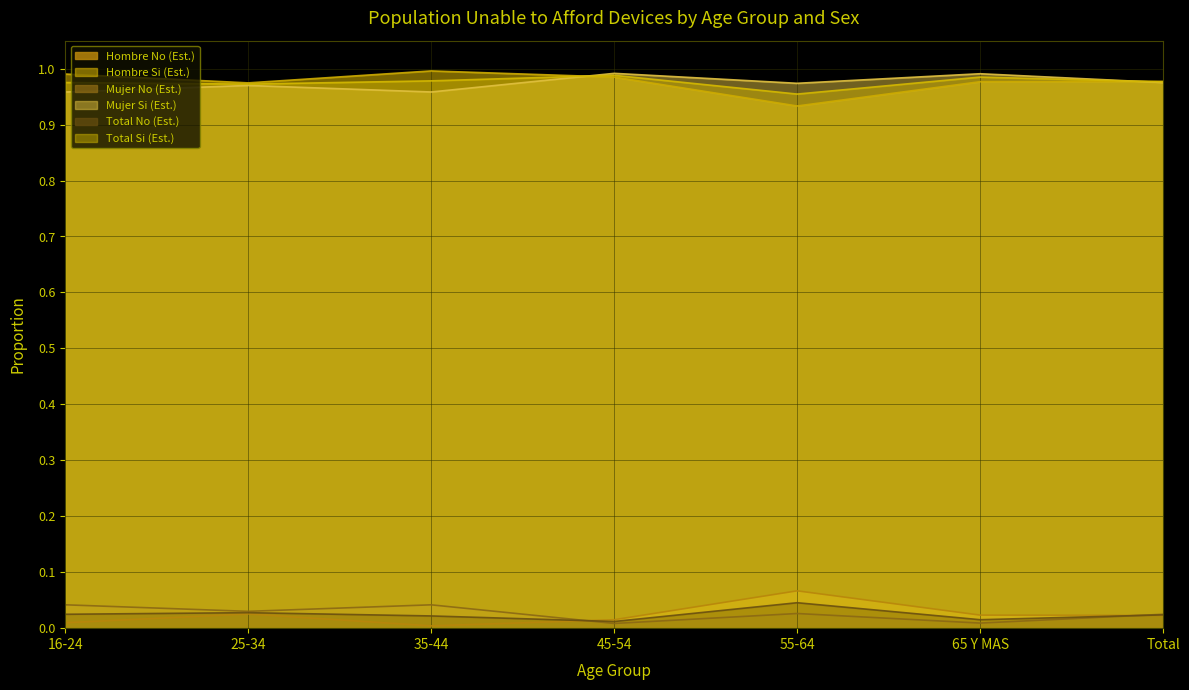

Which category has the highest value across all series?

35-44